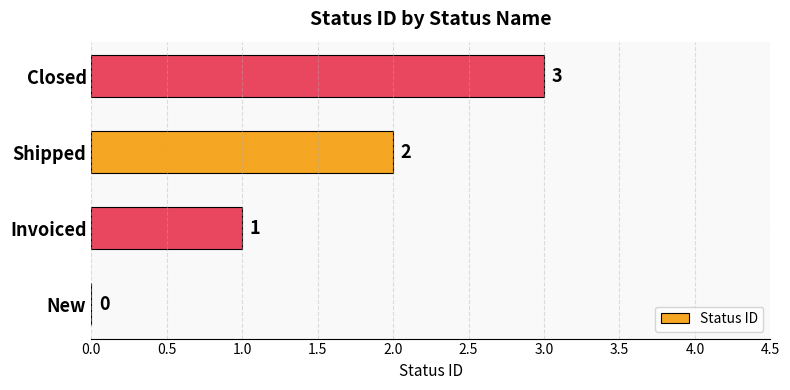

What is the maximum value shown in the chart?

3